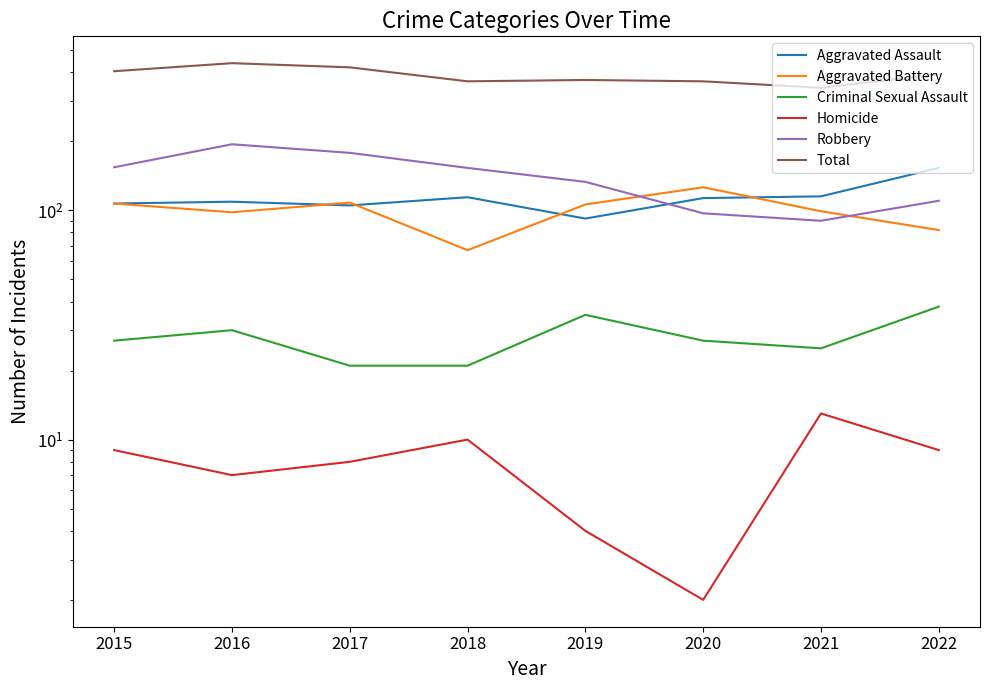

True or false: Homicide has more than 0 points higher than both neighbors.

True